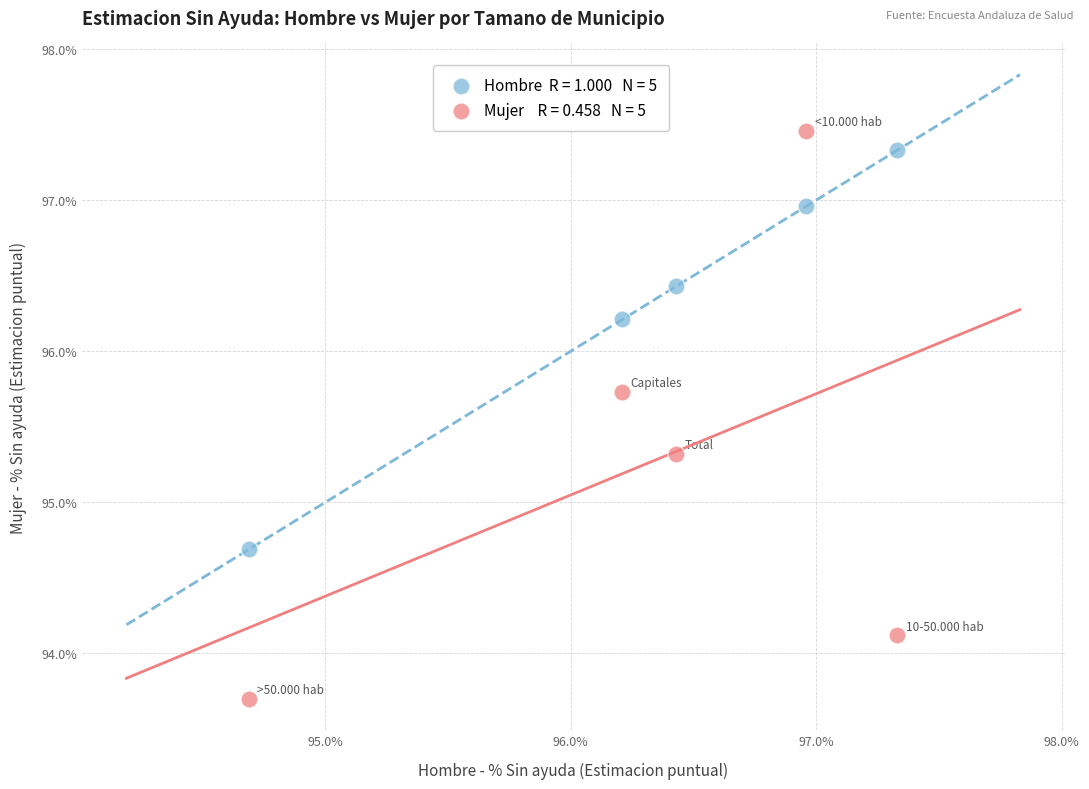

Across all data points, what is the average X value?

96.3